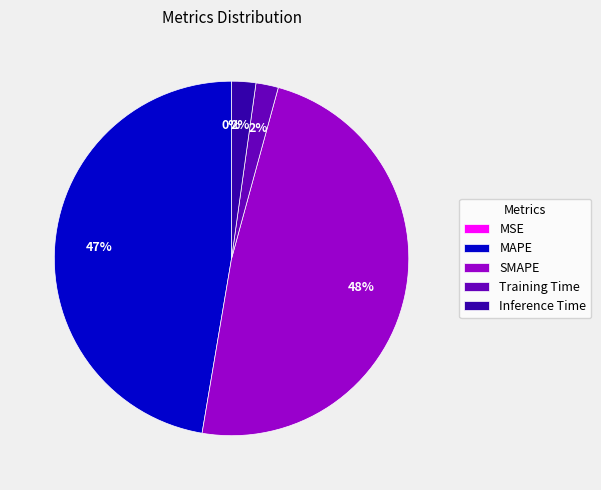

Between MAPE and Inference Time, which is larger?

MAPE